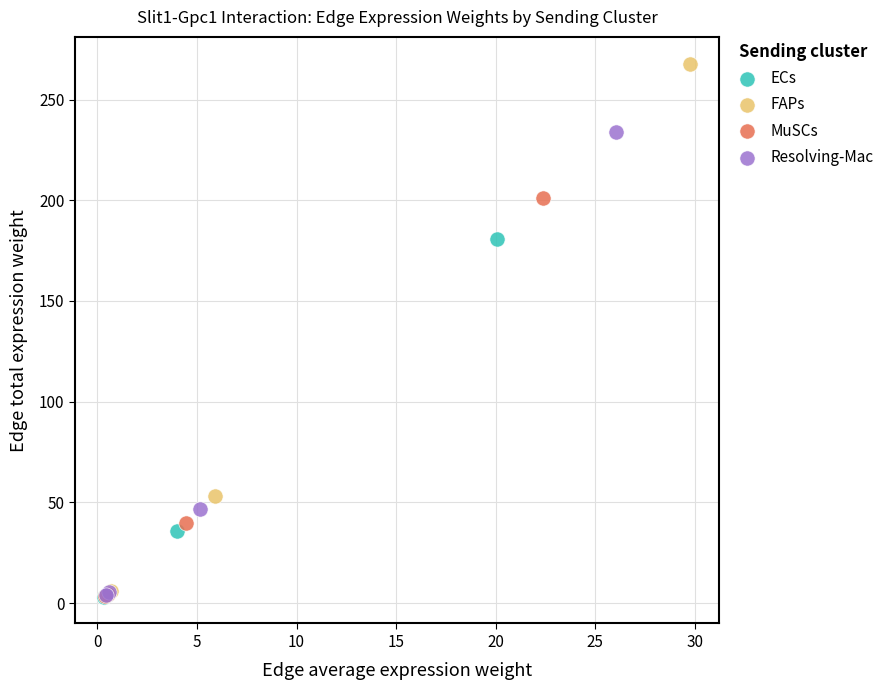

Which series reaches the maximum Y coordinate?

FAPs